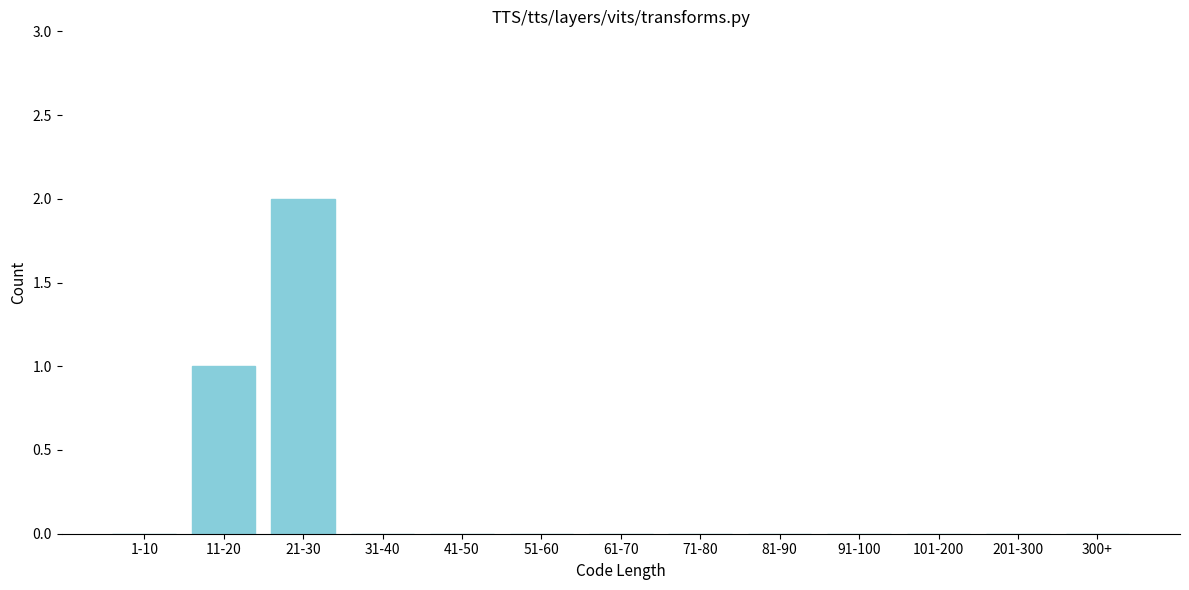

Reading right to left, what are all the values shown in this chart?

300+=0	201-300=0	101-200=0	91-100=0	81-90=0	71-80=0	61-70=0	51-60=0	41-50=0	31-40=0	21-30=2	11-20=1	1-10=0